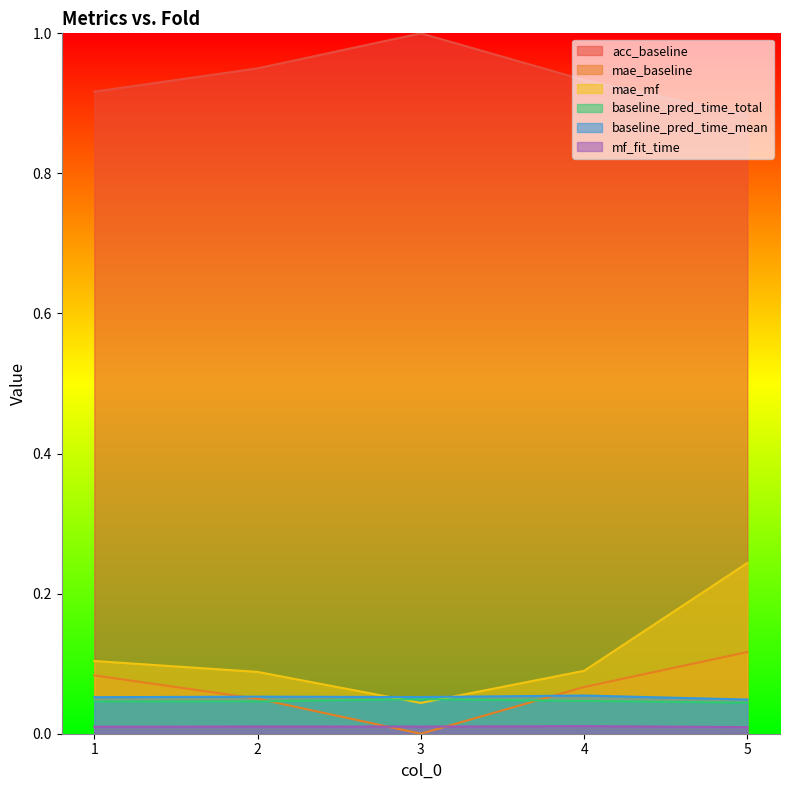

What is the spread (max minus min) of values at 1?

0.9